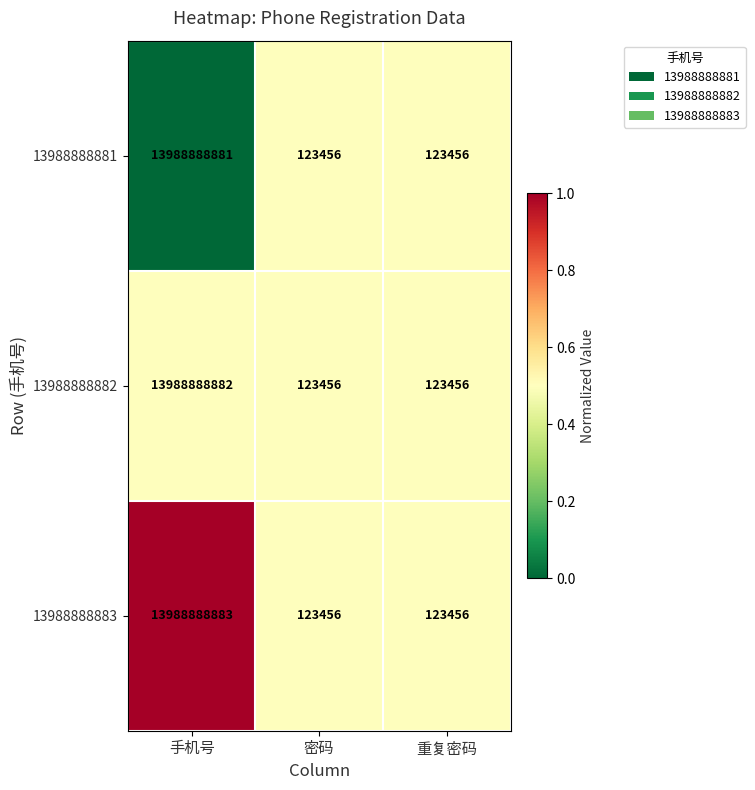

What is the maximum value shown in the chart?

13988888883